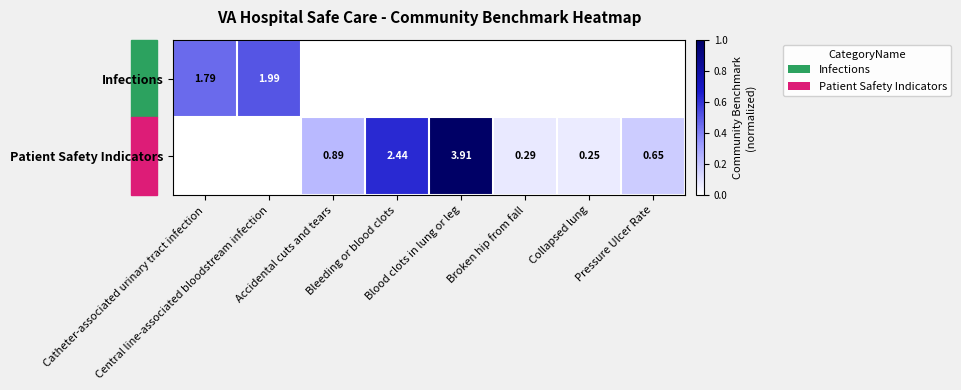

Is it true that Infections equals 0.0 at Bleeding or blood clots?

True